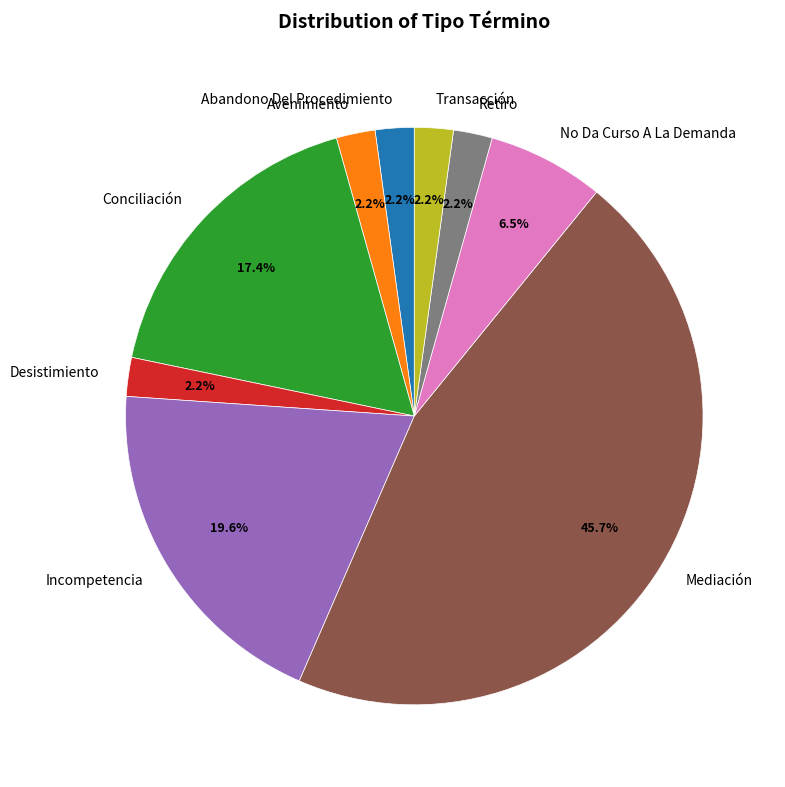

What is the ratio of the value at Desistimiento to the value at No Da Curso A La Demanda?

0.3